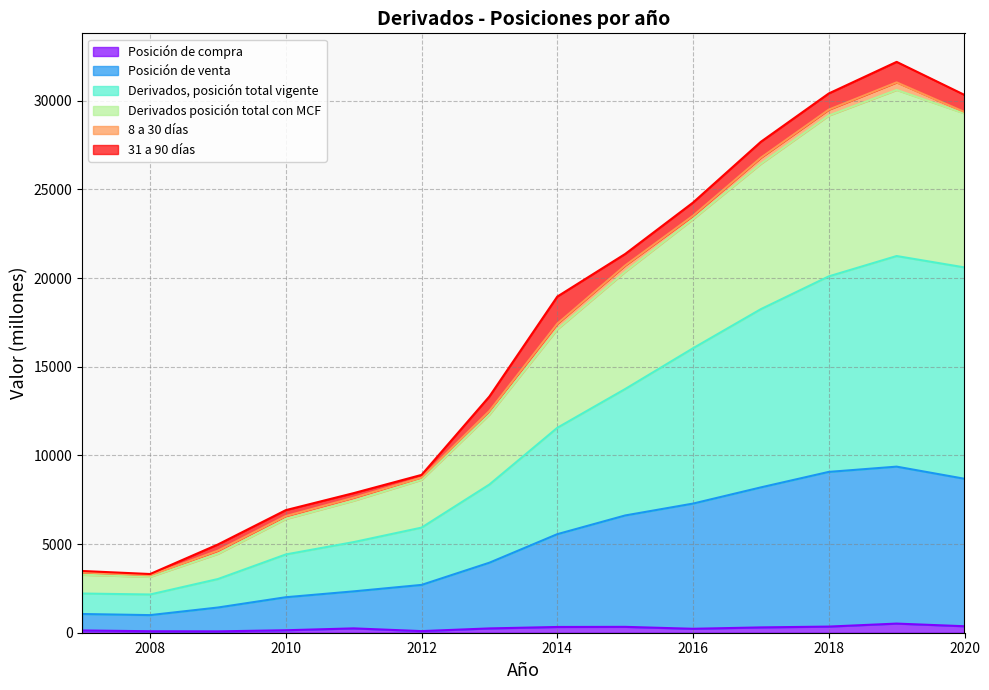

What is the difference between the second highest and second lowest values in the Posición de venta series?

8015